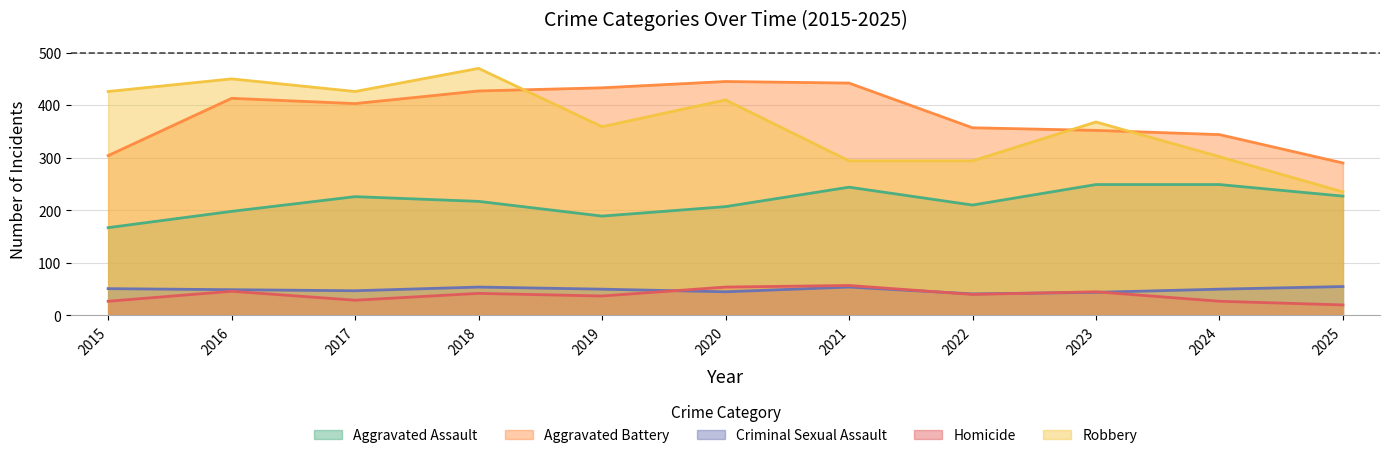

Reading left to right, list all the values displayed in this chart.

Aggravated Assault: 167	198	226	217	189	207	244	210	249	249	227
Aggravated Battery: 304	413	403	427	433	445	442	357	352	344	290
Criminal Sexual Assault: 51	49	47	54	50	45	54	41	44	50	55
Homicide: 27	46	29	42	37	54	57	40	45	27	20
Robbery: 426	450	426	470	359	410	294	294	368	302	235